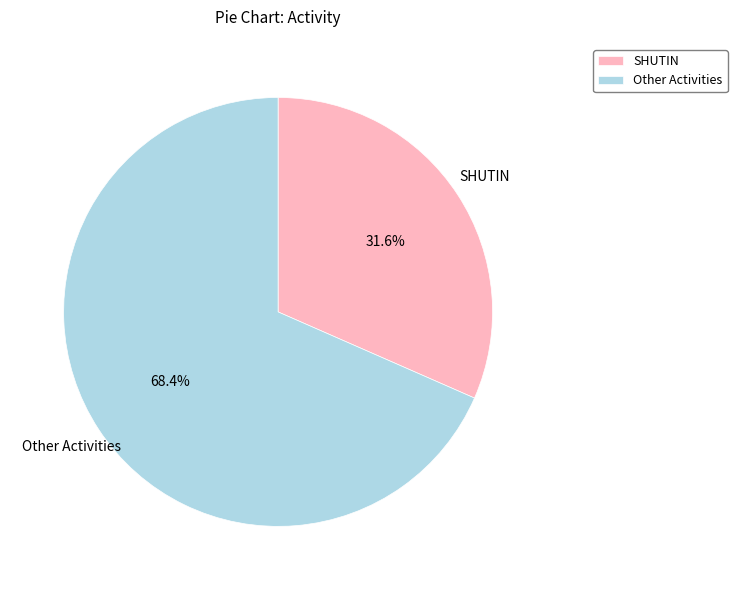

To the nearest percent, what is the difference between the largest and smallest slice percentages?

37%